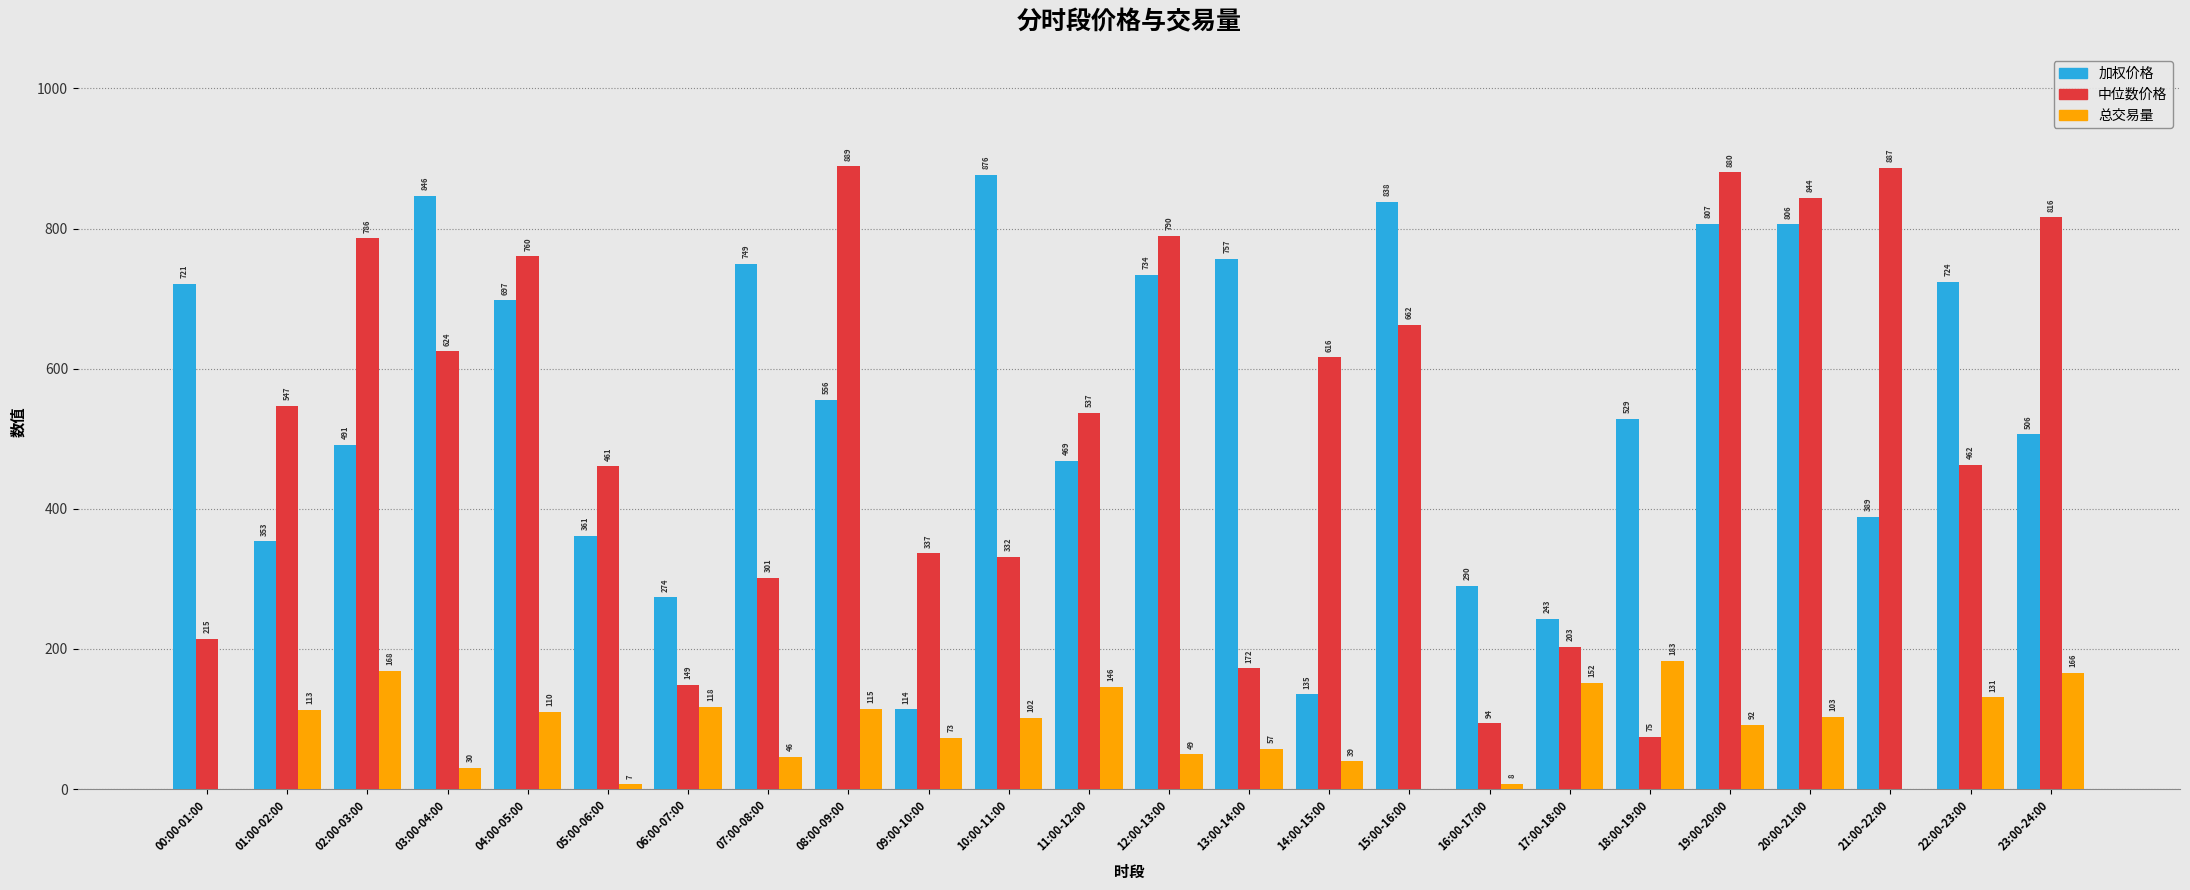

Between 08:00-09:00 and 14:00-15:00, which series saw the biggest shift?

加权价格